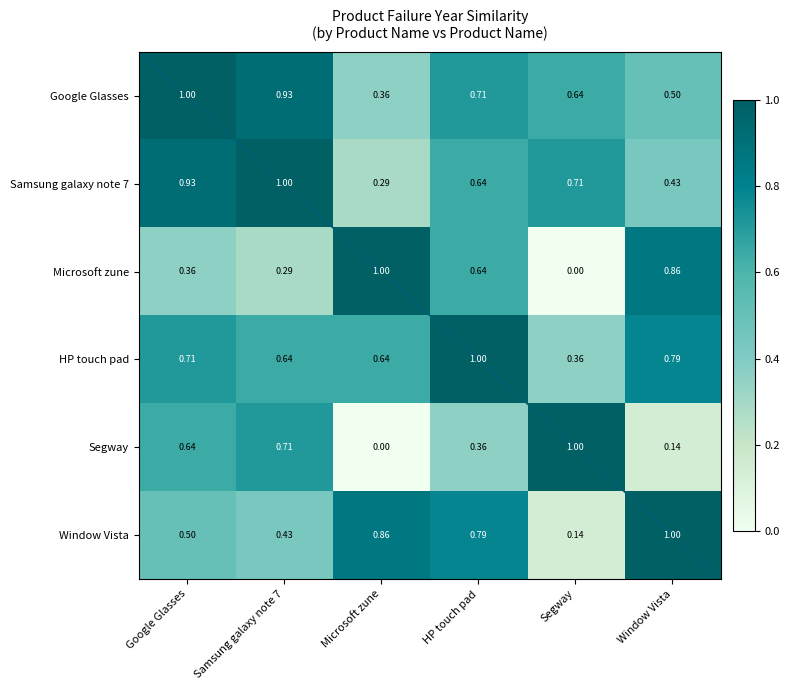

At which label does Microsoft zune reach its minimum?

Segway